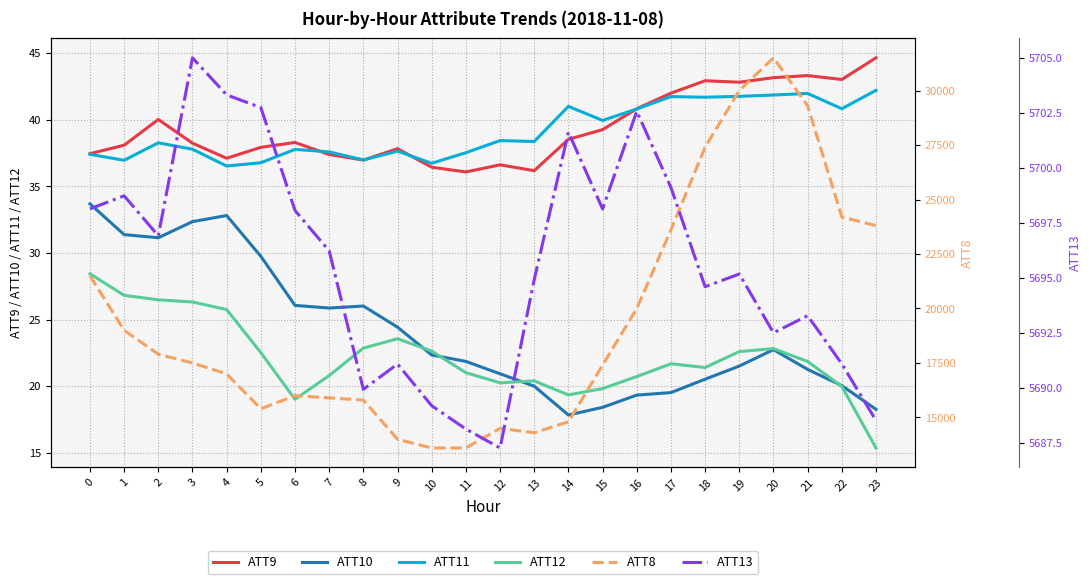

What is the approximate value of ATT12 at 15?

19.8